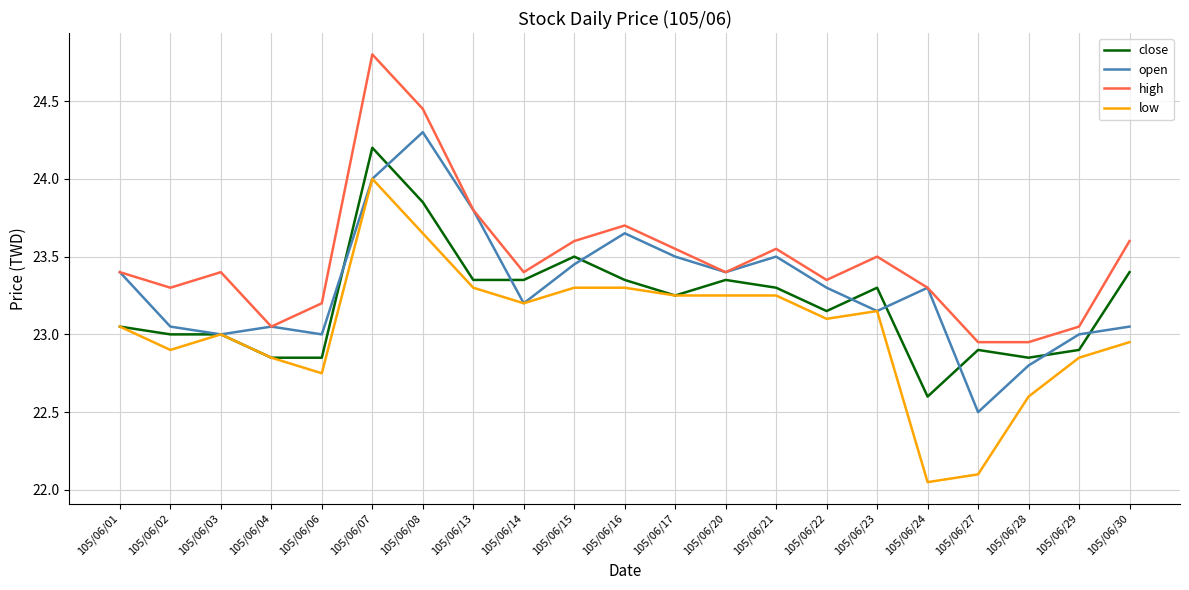

At which label does close first exceed 23?

105/06/01